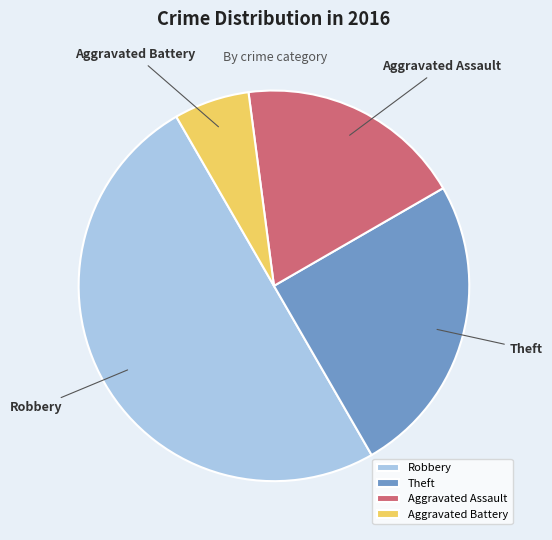

Is the sum of Theft and Robbery greater than half?

Yes